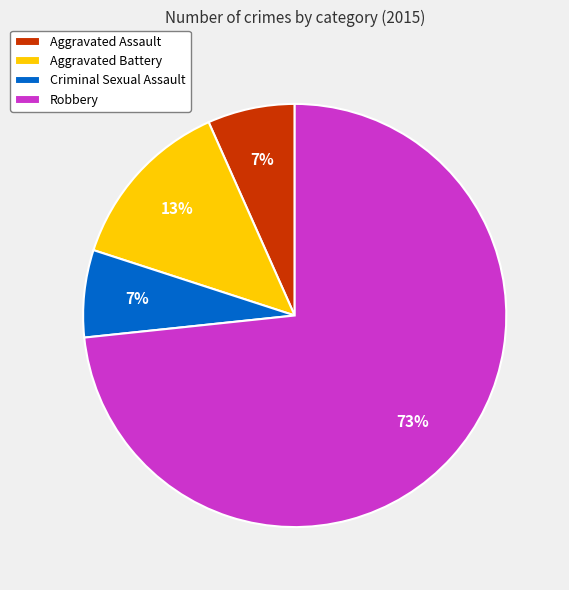

To the nearest percent, what is the average slice percentage?

25%